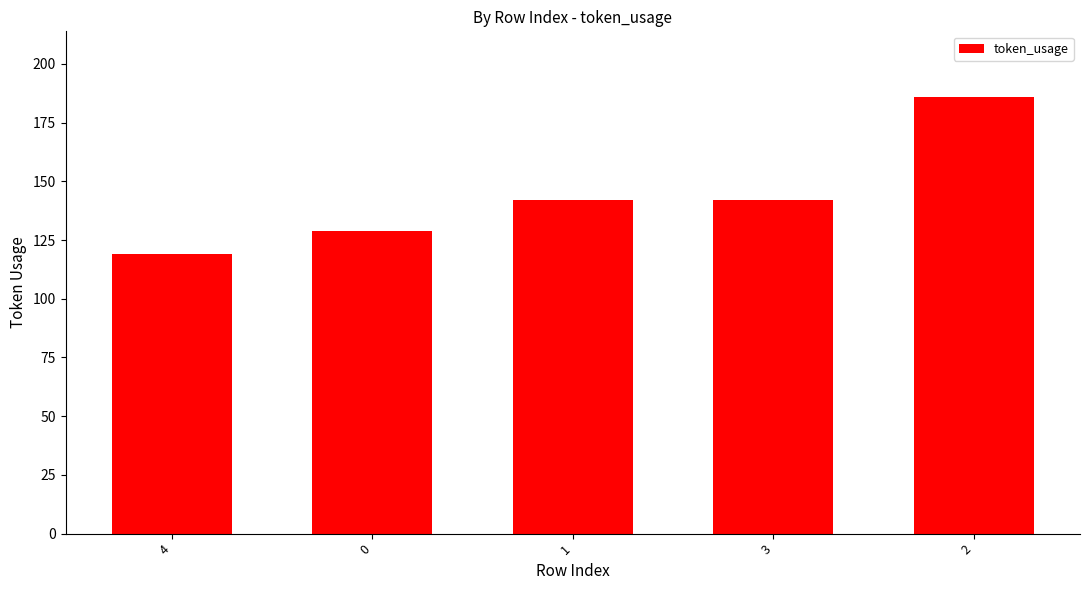

The value at 1 is 142. True or false?

True